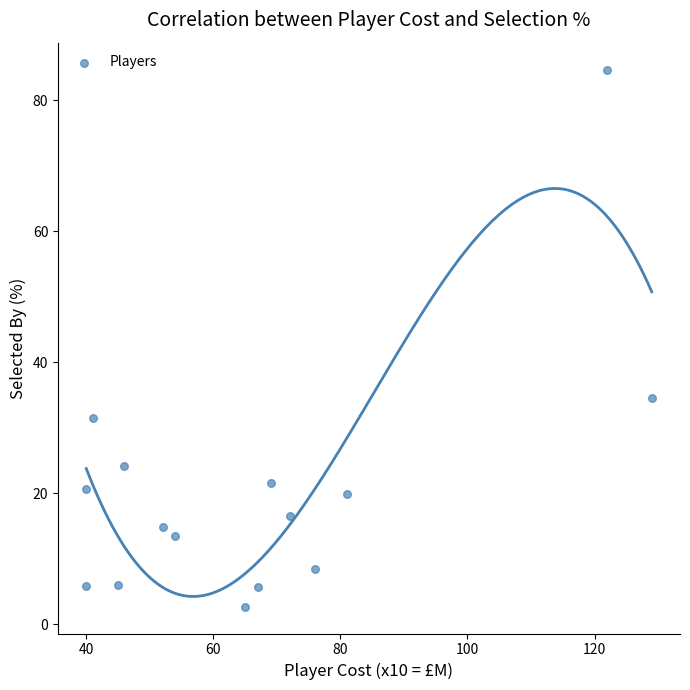

What is the range of Y values (max minus min)?

82.0